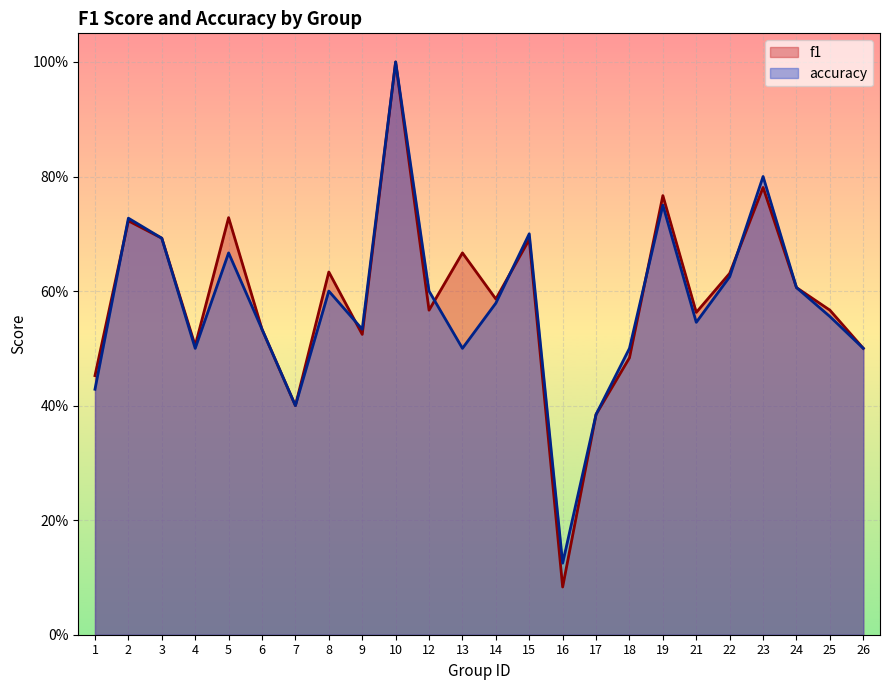

List the series in order of their peak value, highest first.

f1, accuracy